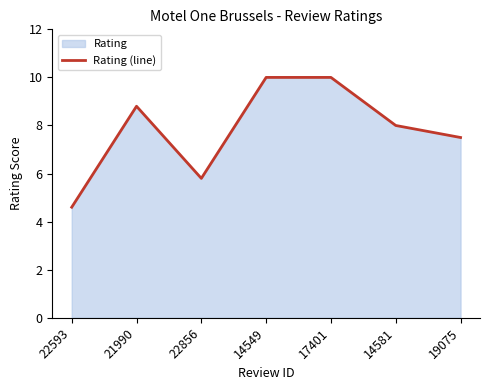

Where is the first local minimum?

22856